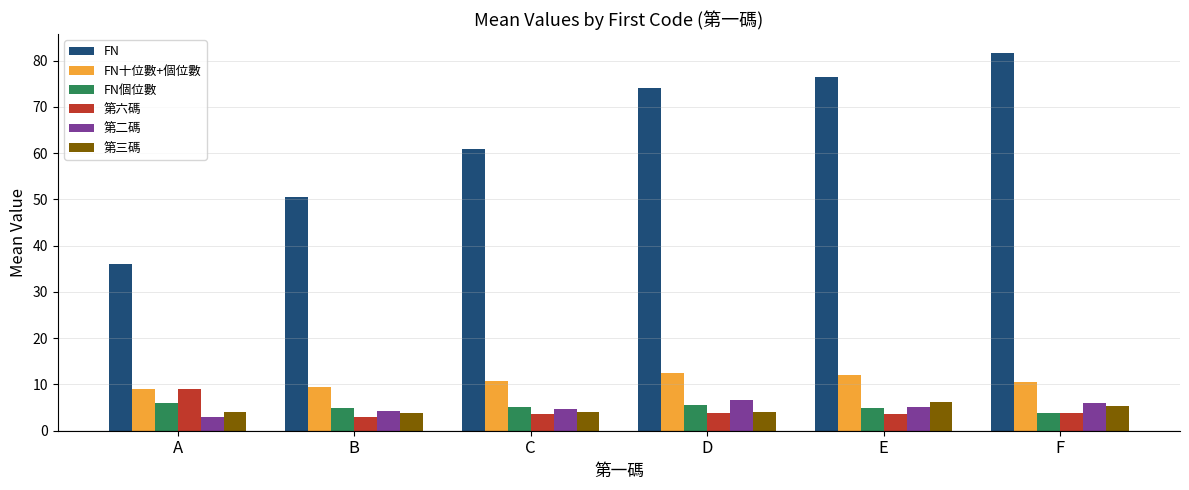

Does the chart contain any negative values?

No